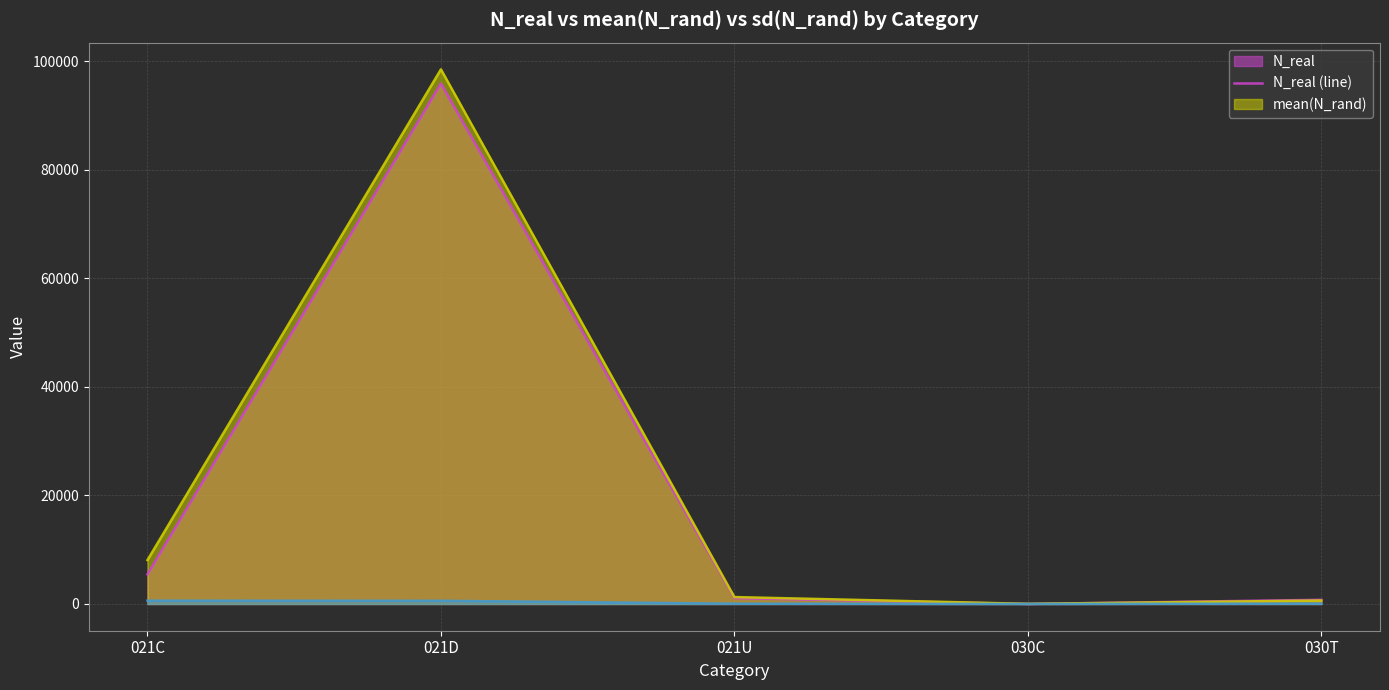

Is it true that sd(N_rand) (line) equals 189.6 at 021D?

False